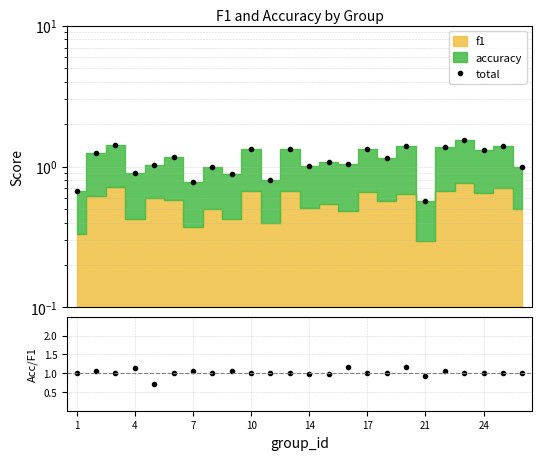

True or false: total and accuracy/f1 cross at least once.

True